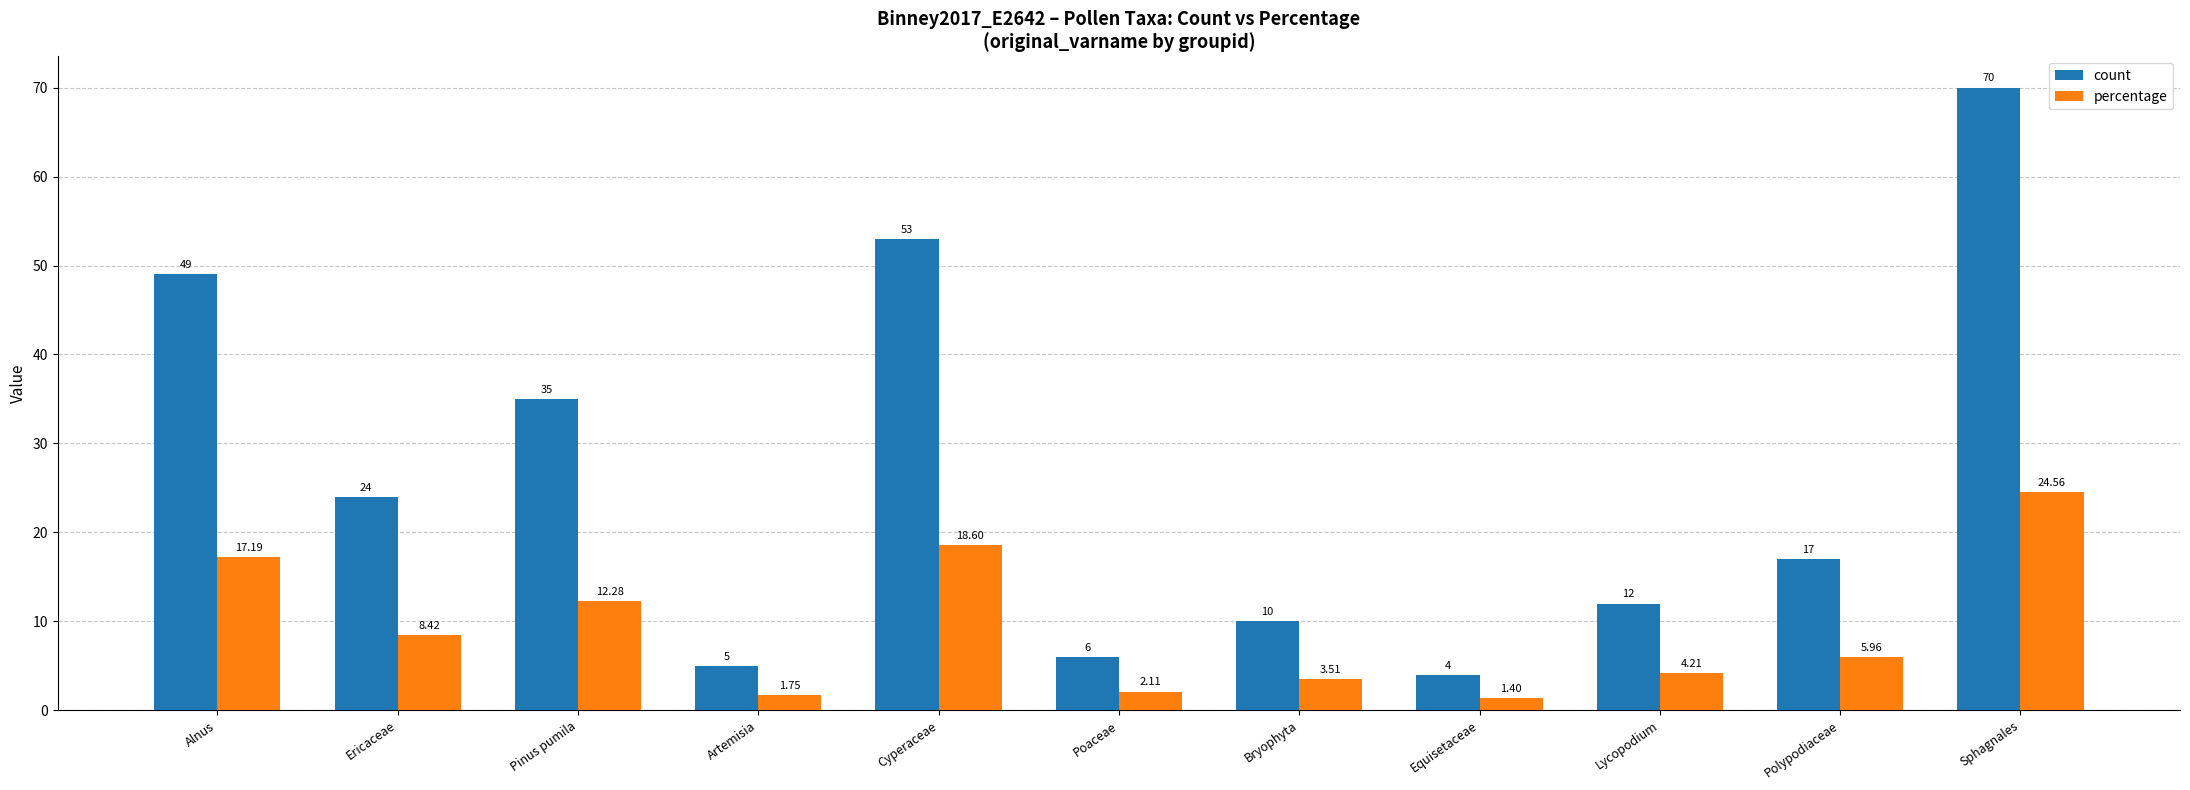

What is the minimum value shown in the chart?

1.4